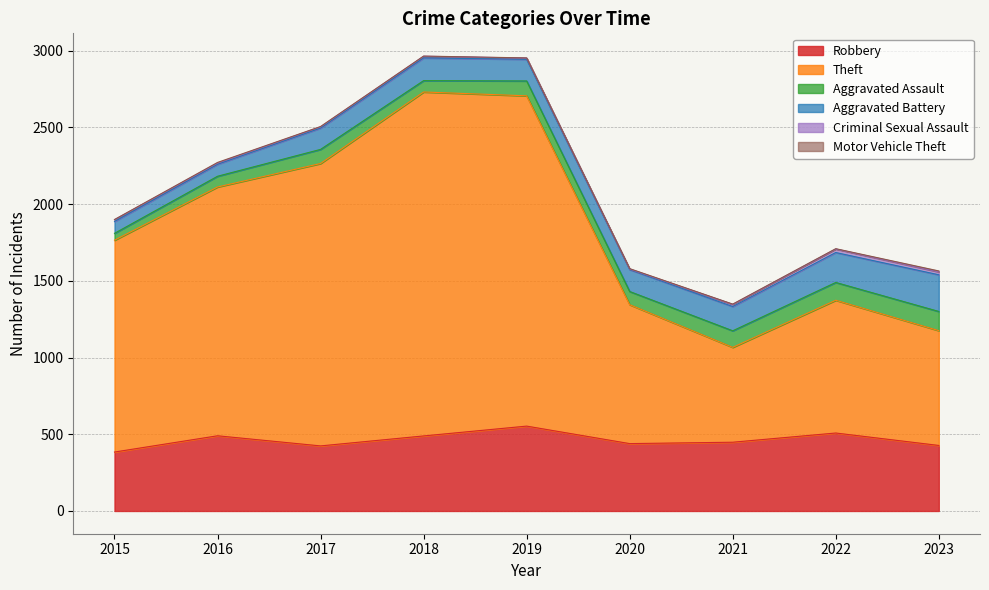

What is the maximum value shown in the chart?

2241